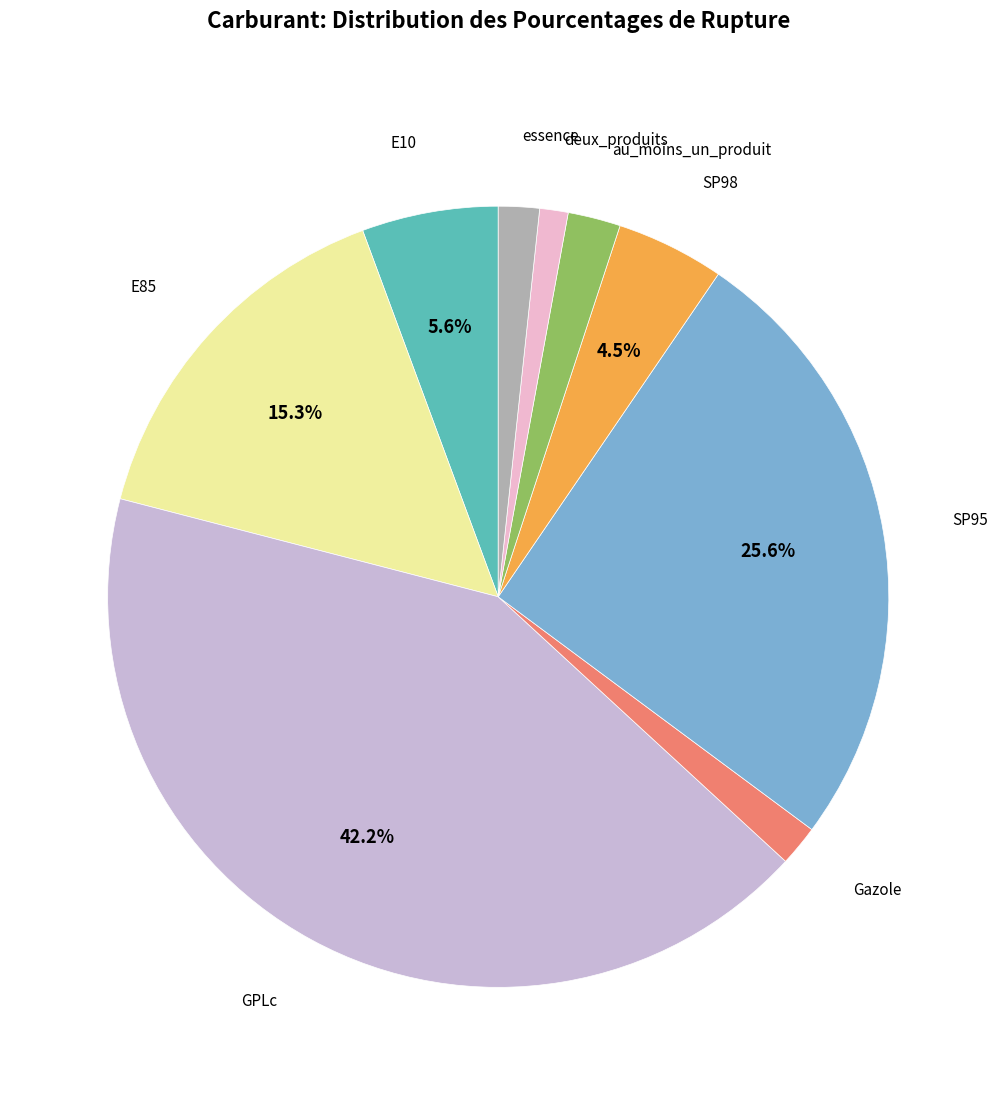

Does any single category account for the majority?

No